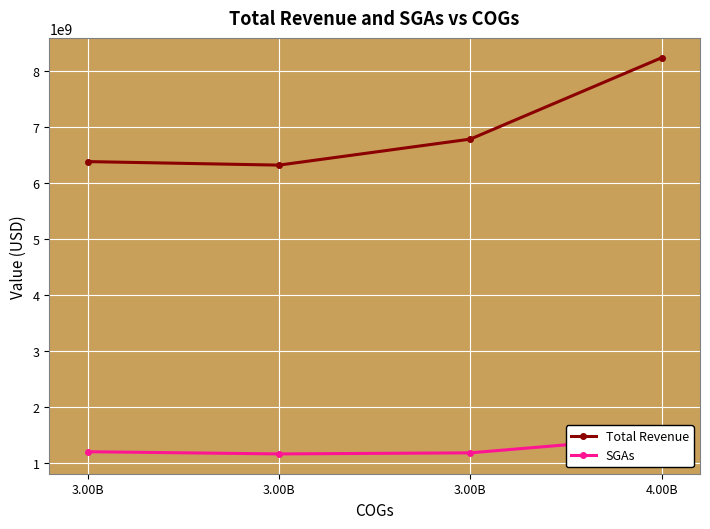

Count the number of data series in this chart.

2